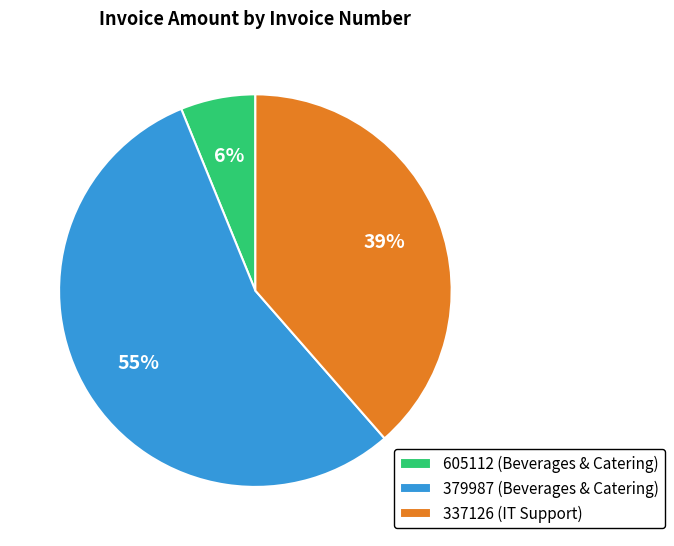

Which has a higher value, 337126 or 605112?

337126